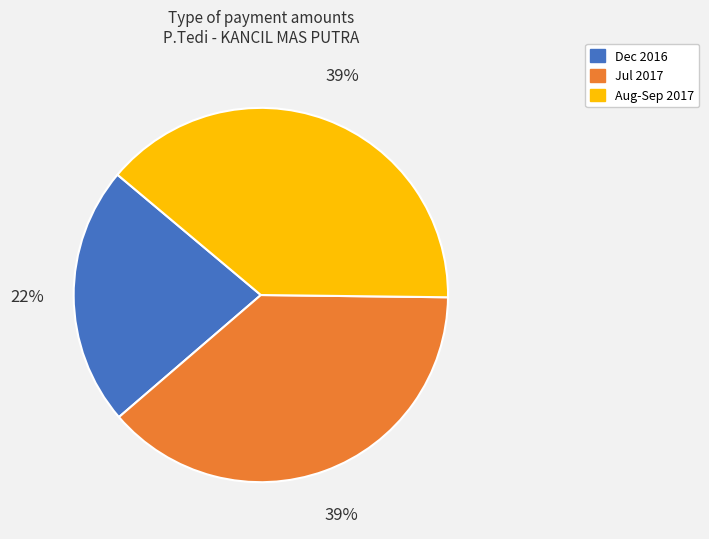

Is there a majority slice in this chart?

No